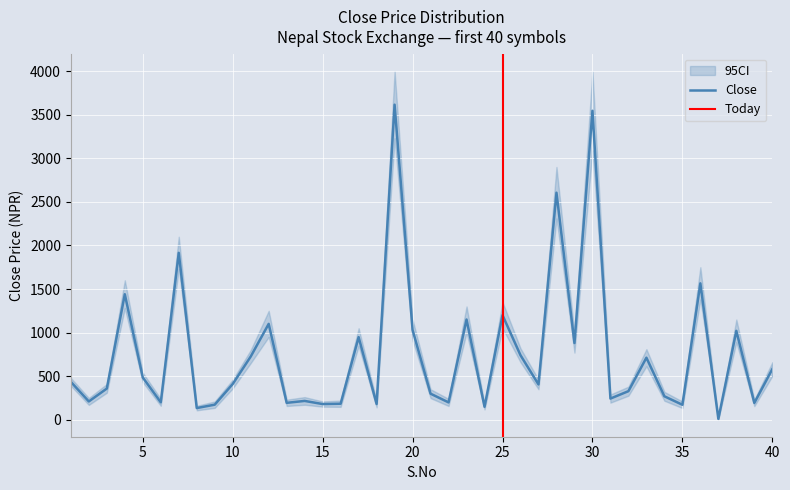

At 5, list the series in order from largest to smallest.

CI_upper, Close, CI_lower